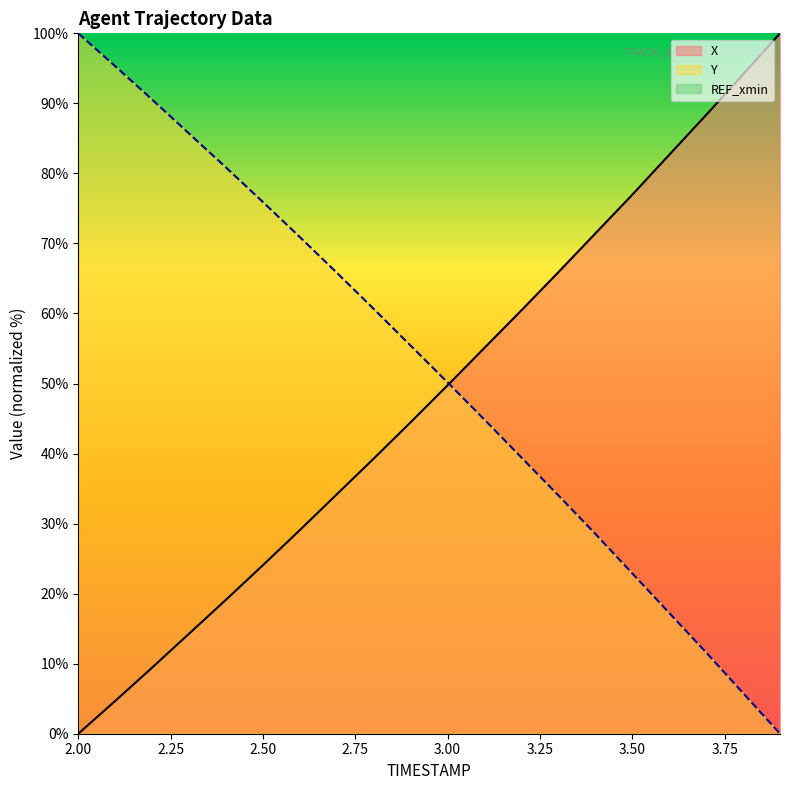

Between 2.3 and 2.8, which series saw the biggest shift?

Y